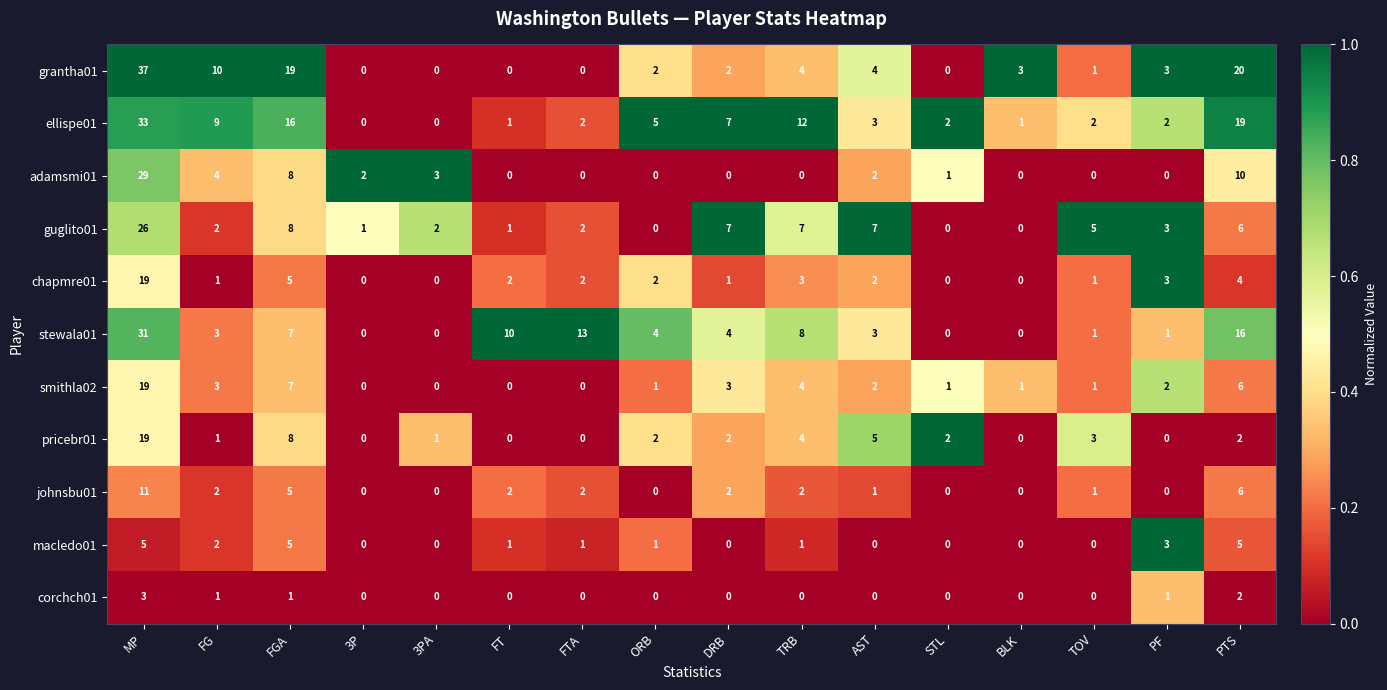

Is it true that stewala01 equals 13 at FTA?

True